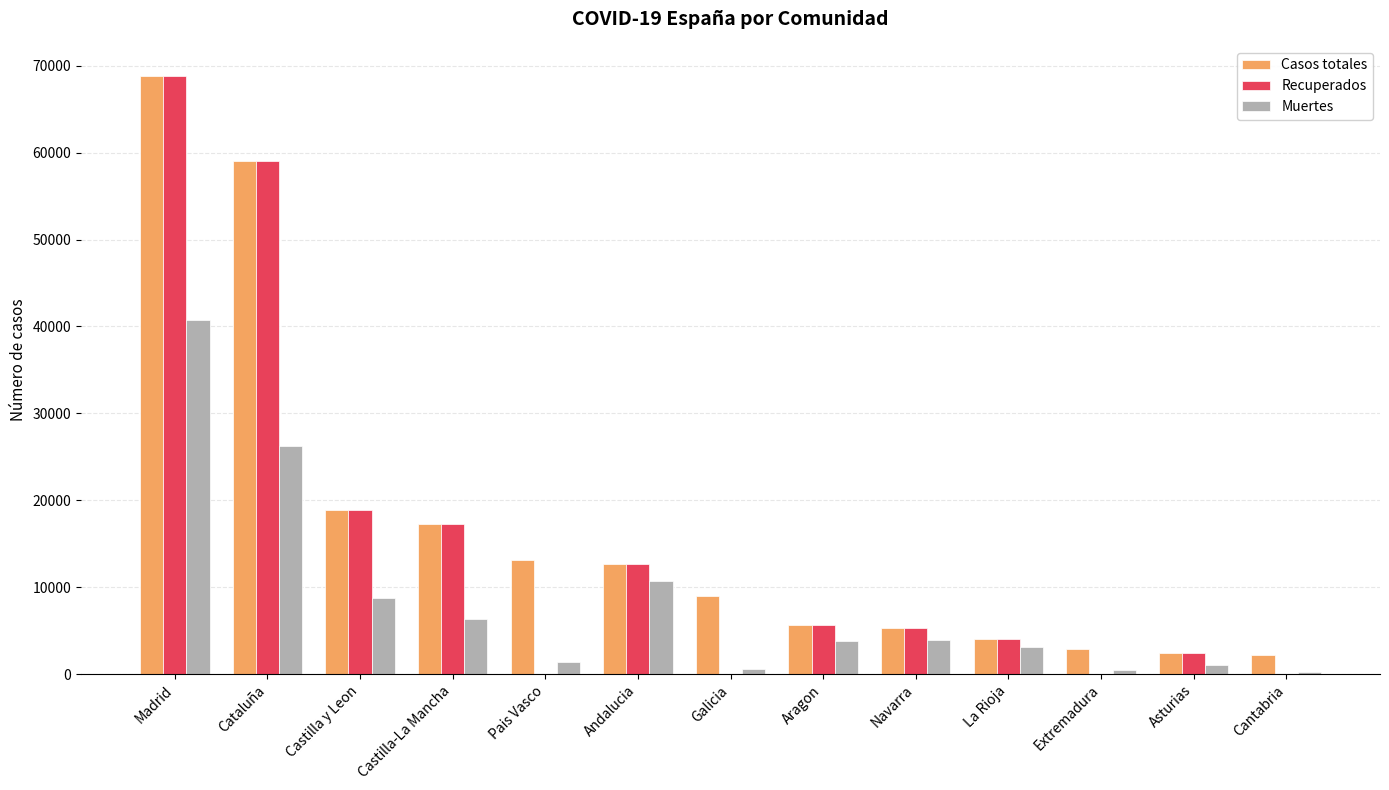

True or false: Casos totales has a value of 30007 at Castilla y Leon.

False